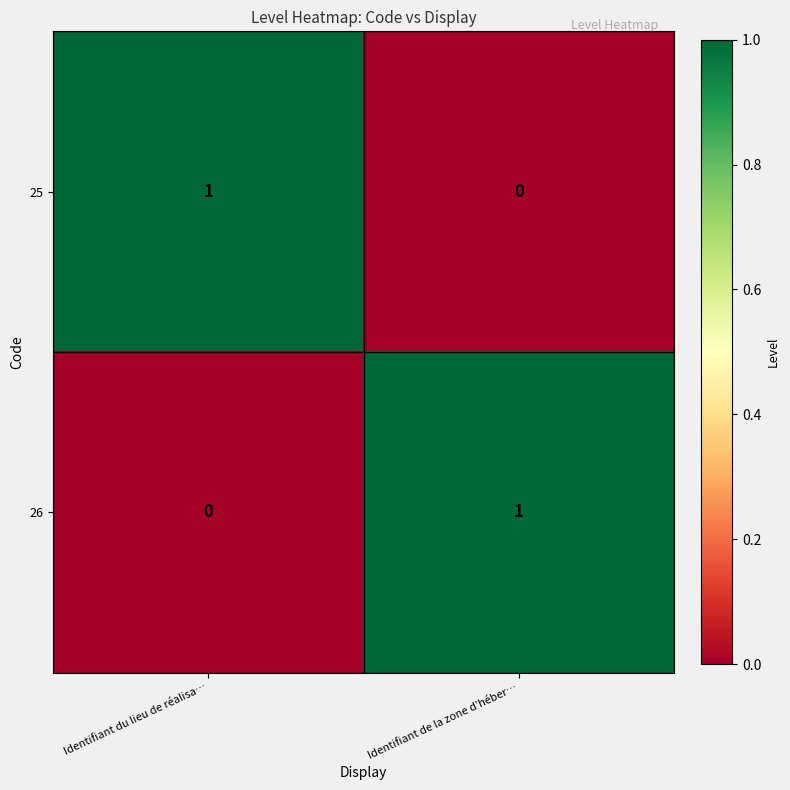

Is it true that 26 equals -1 at Identifiant du lieu de réalisa…?

False